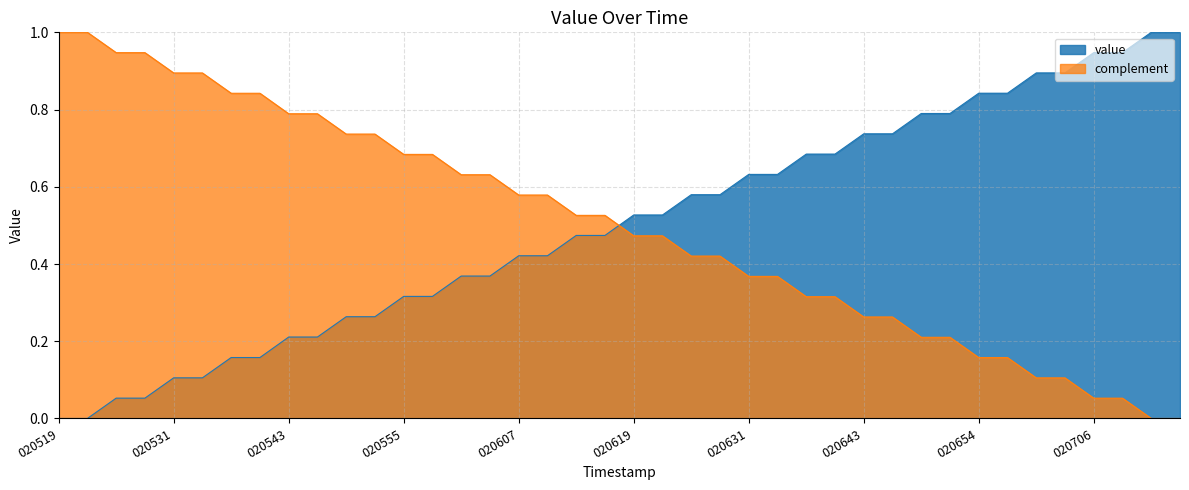

True or false: complement and value intersect in this chart.

True